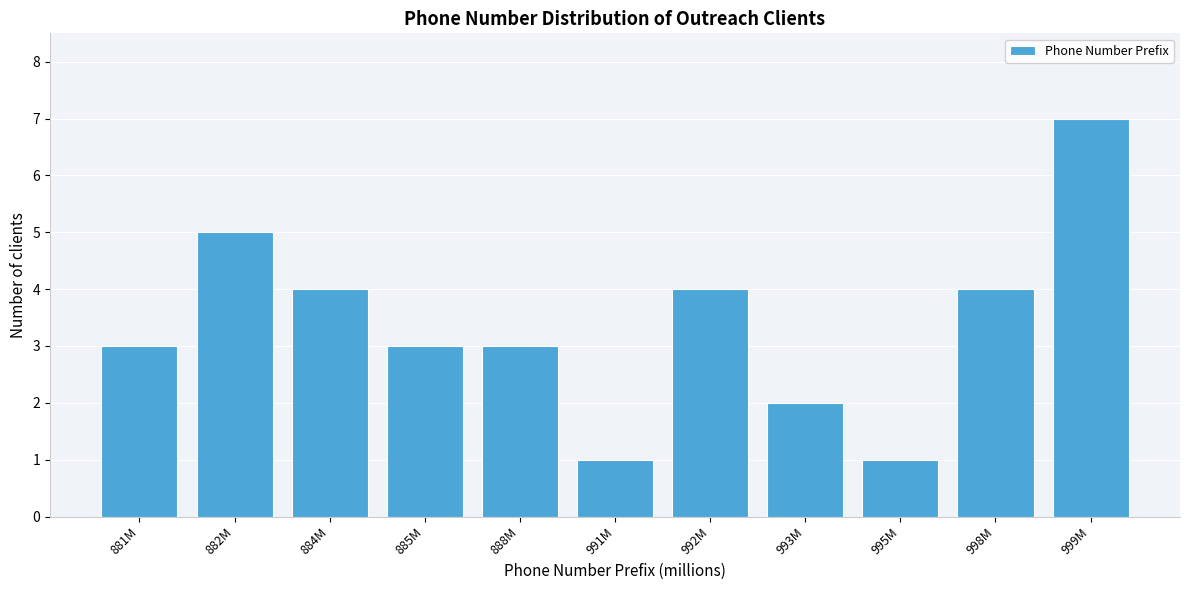

Reading left to right, list all the values displayed in this chart.

881M=3	882M=5	884M=4	885M=3	888M=3	991M=1	992M=4	993M=2	995M=1	998M=4	999M=7